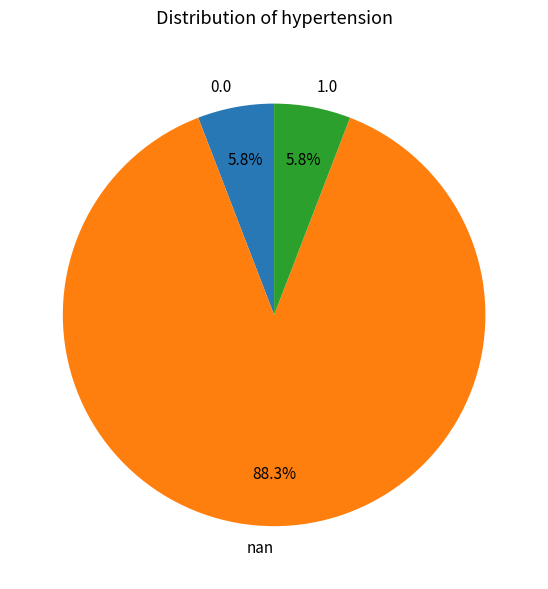

What is the total percentage of nan and 0.0?

94.2%